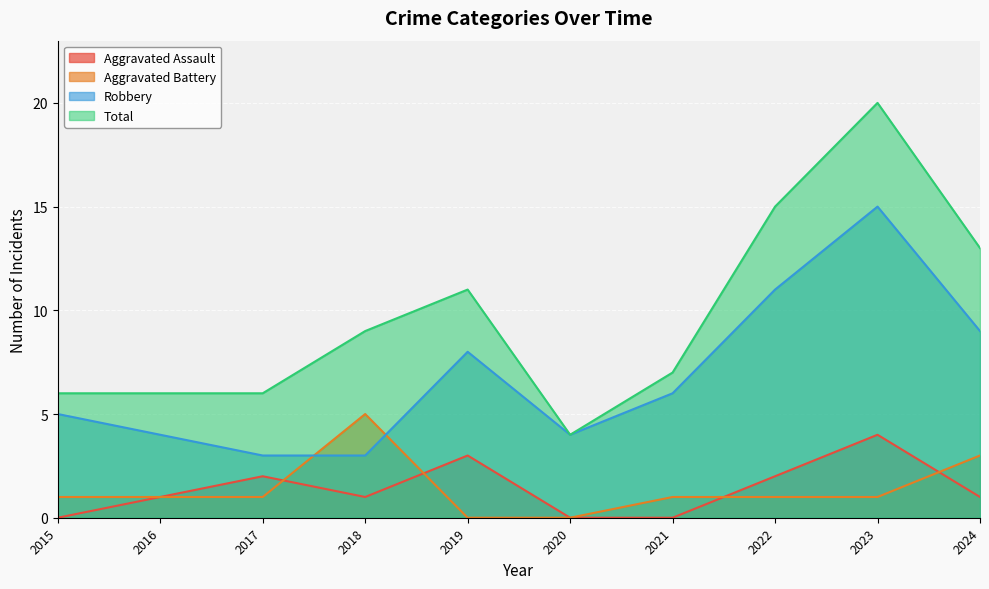

How many values in the Aggravated Battery series exceed 1?

2